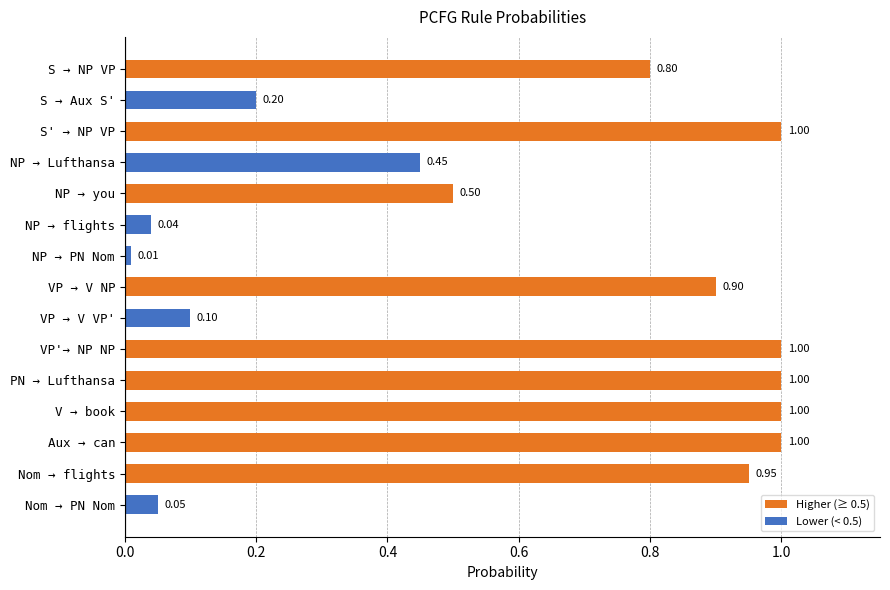

What is the average value?

0.6